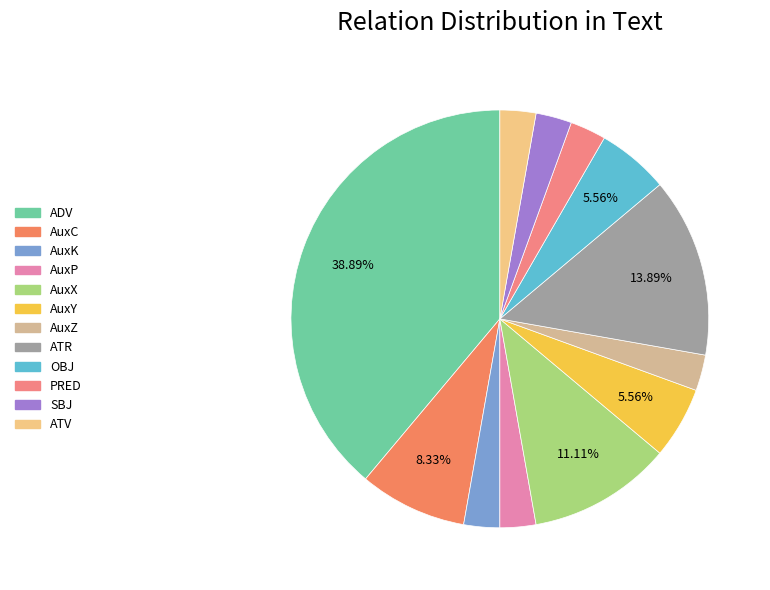

What percentage do AuxX and AuxP together represent?

13.9%